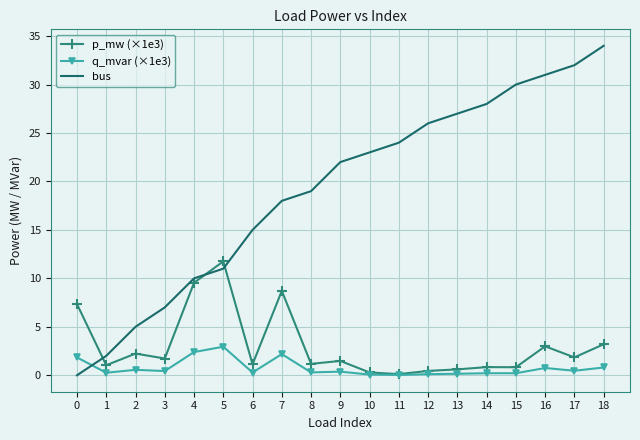

After their last crossing, which series has the higher values: bus or p_mw (×1e3)?

bus